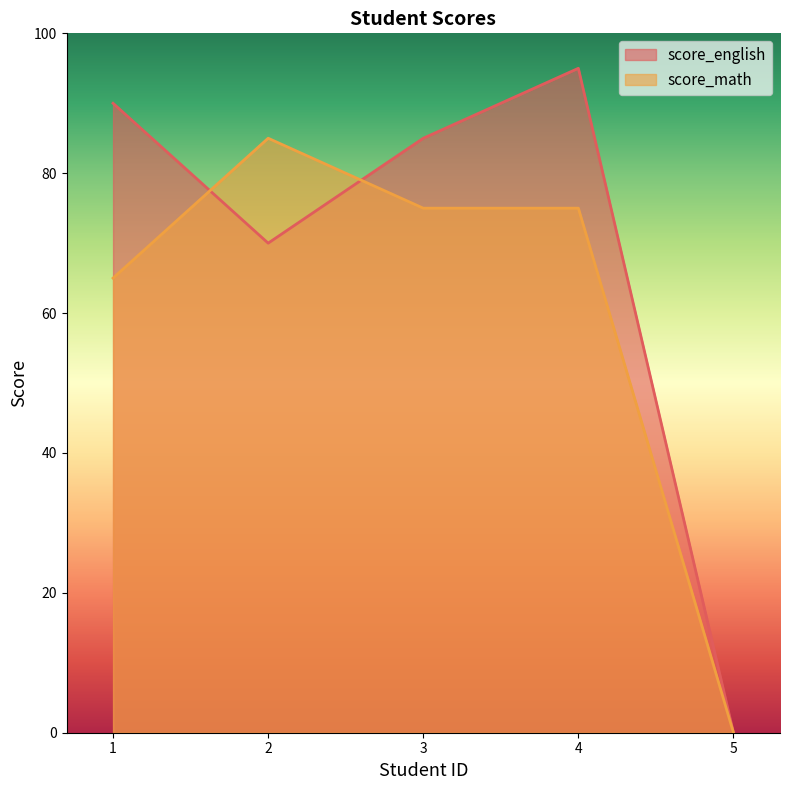

What is the value of the score_math point at the 1st from the left?

65